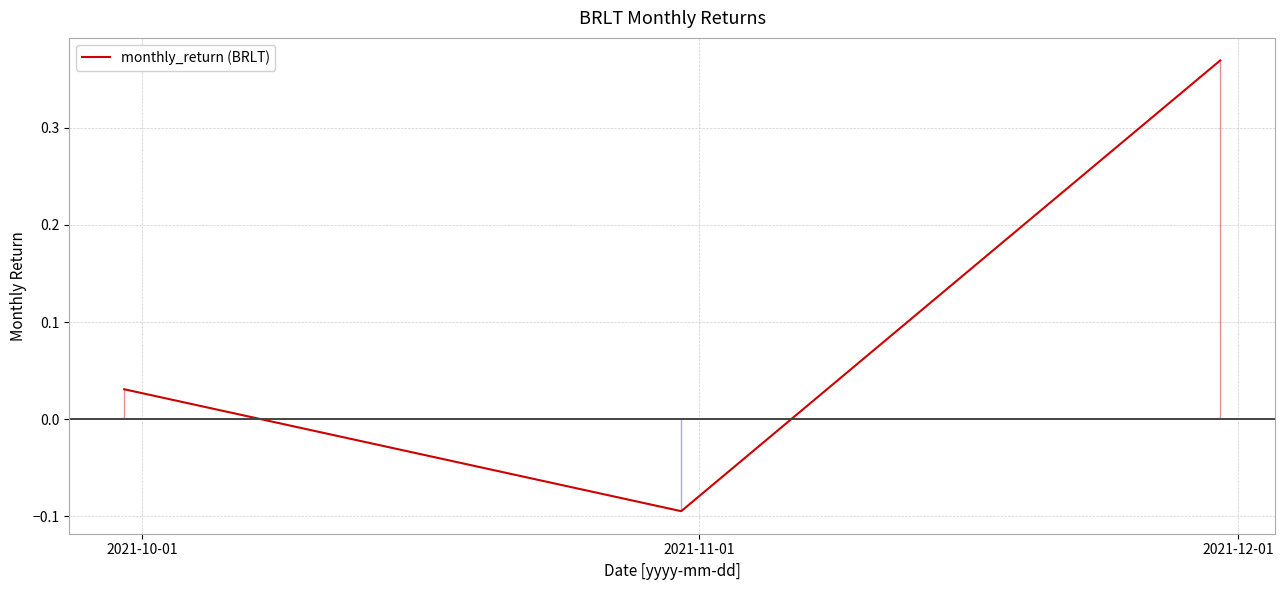

What is the difference between the maximum and minimum values?

0.5